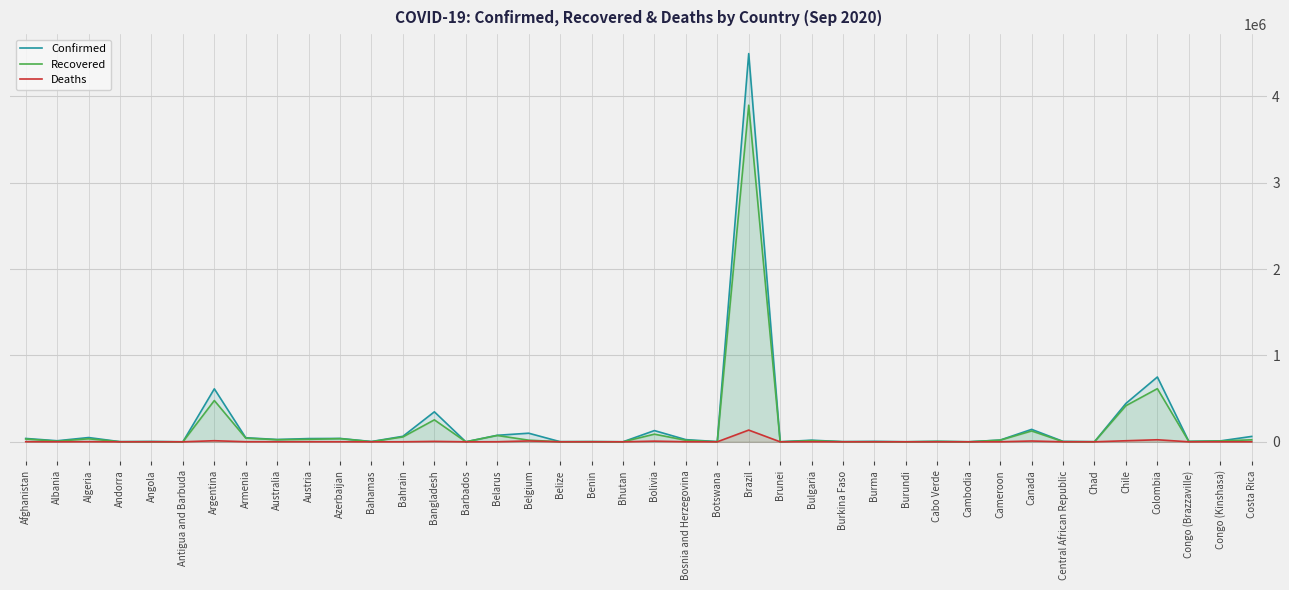

The value of Deaths at Cameroon is 416. True or false?

True